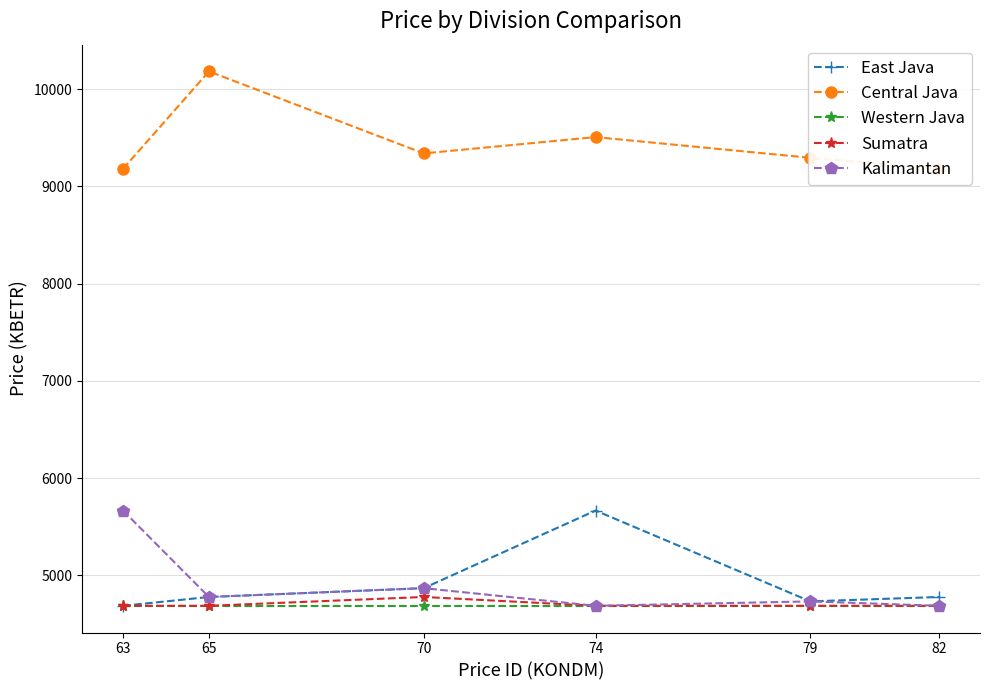

True or false: Central Java has more than 1 interior local peaks.

True